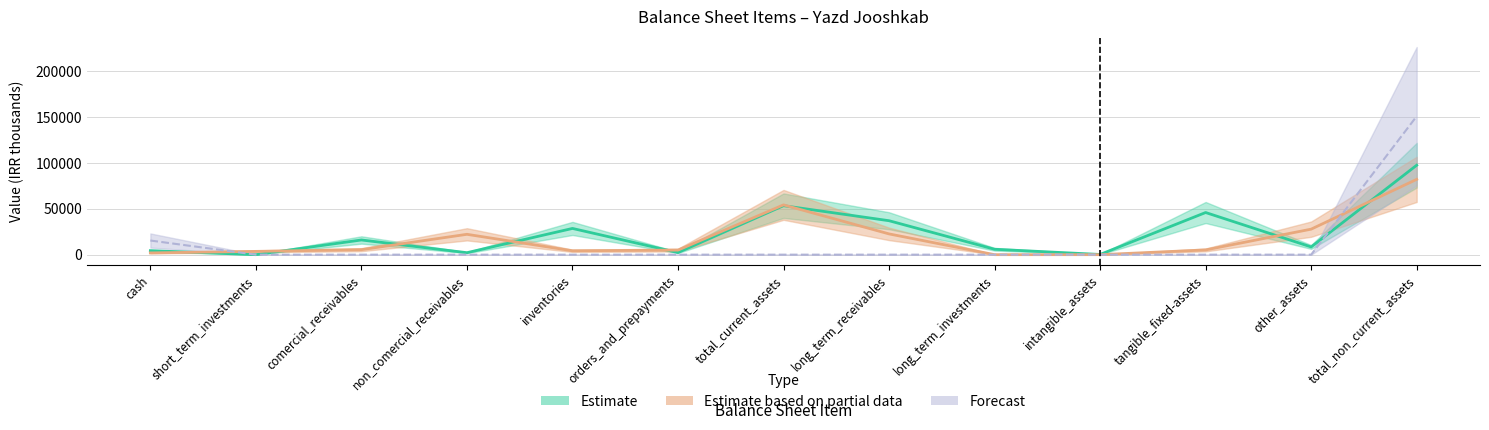

Is this an area chart (filled region under the line)?

No